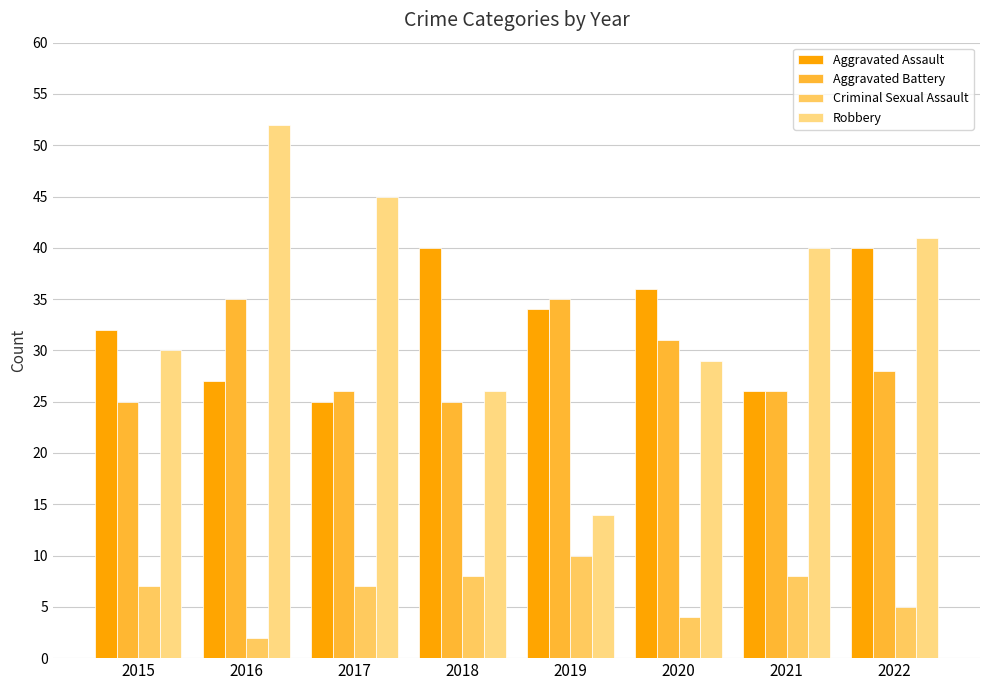

How many groups of bars are there?

8